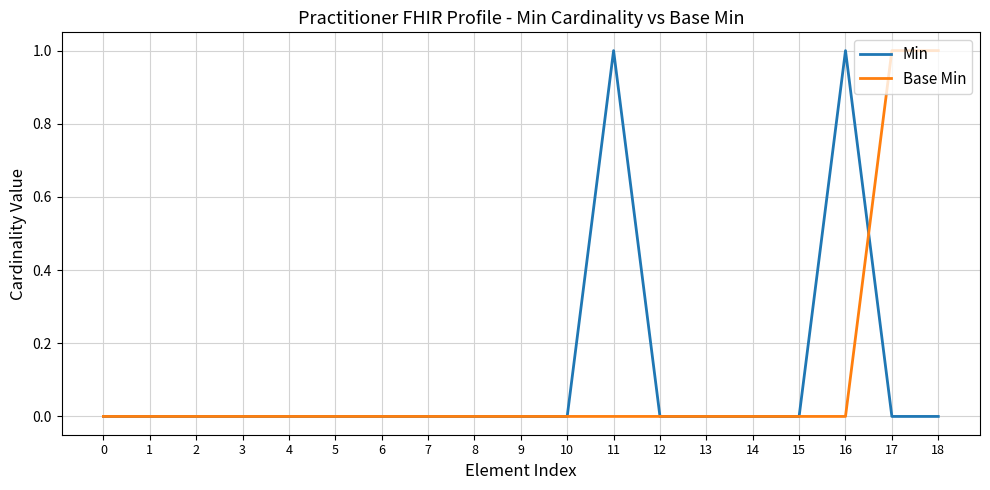

Is this an area chart (filled region under the line)?

No